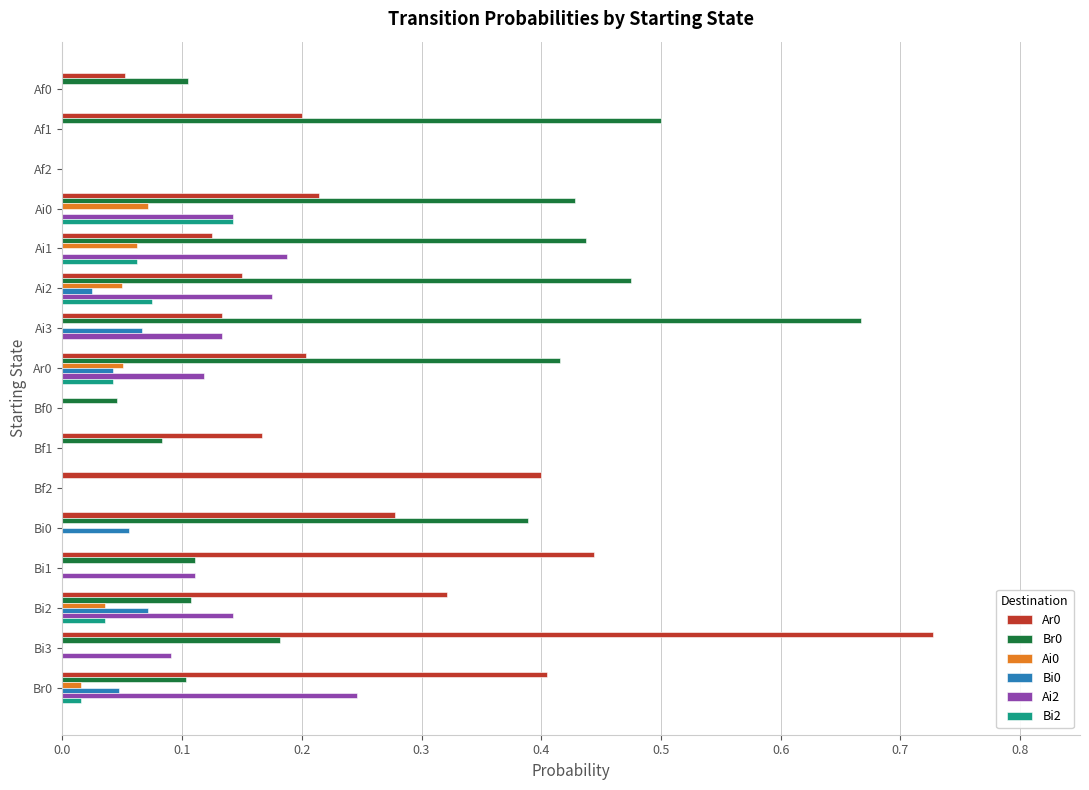

How many distinct data groups are displayed?

6